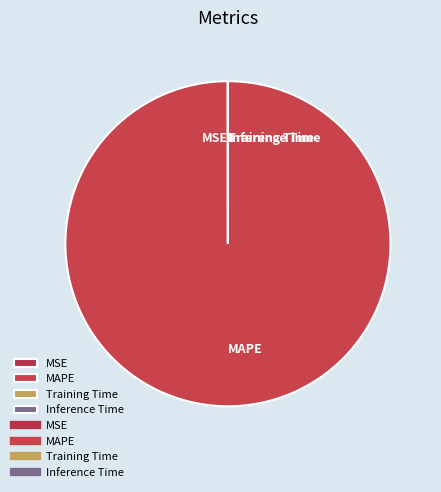

What is the largest slice in the pie chart?

MAPE